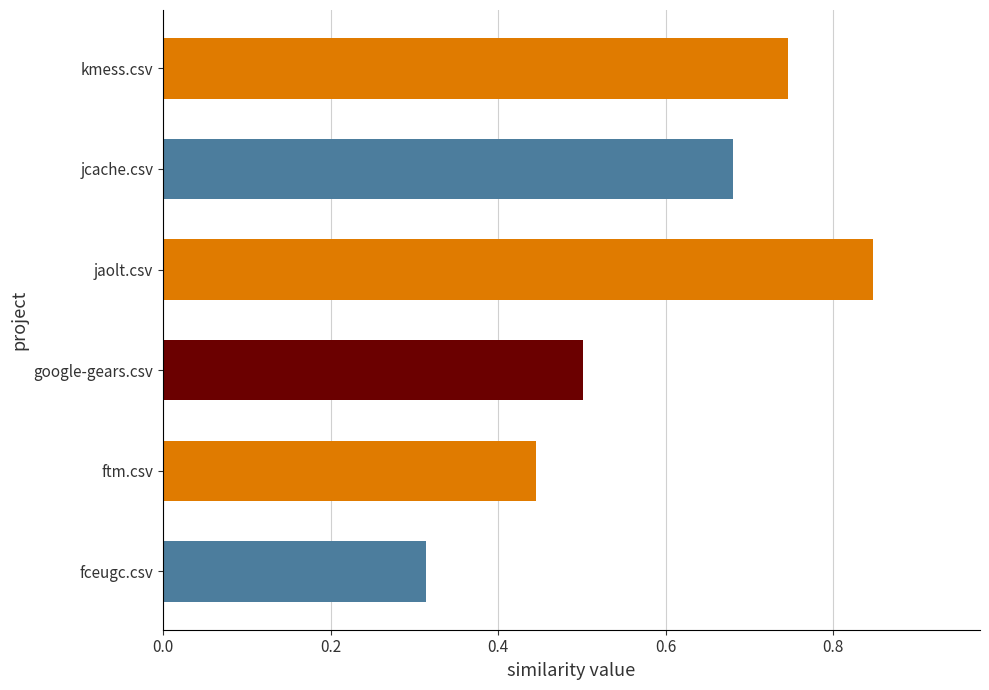

The value at ftm.csv is 0.3. True or false?

False